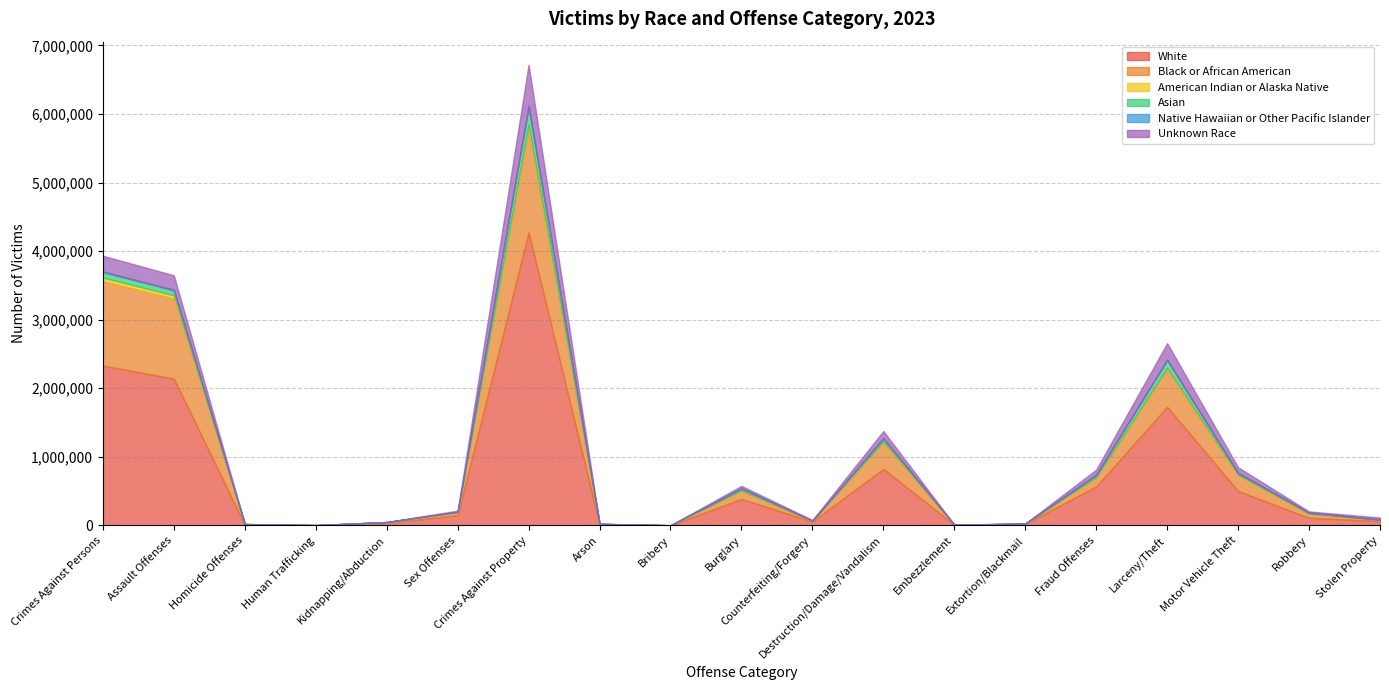

List the labels in order of Native Hawaiian or Other Pacific Islander value, smallest first.

Bribery, Human Trafficking, Embezzlement, Homicide Offenses, Arson, Extortion/Blackmail, Kidnapping/Abduction, Counterfeiting/Forgery, Stolen Property, Sex Offenses, Robbery, Burglary, Fraud Offenses, Motor Vehicle Theft, Destruction/Damage/Vandalism, Larceny/Theft, Assault Offenses, Crimes Against Persons, Crimes Against Property